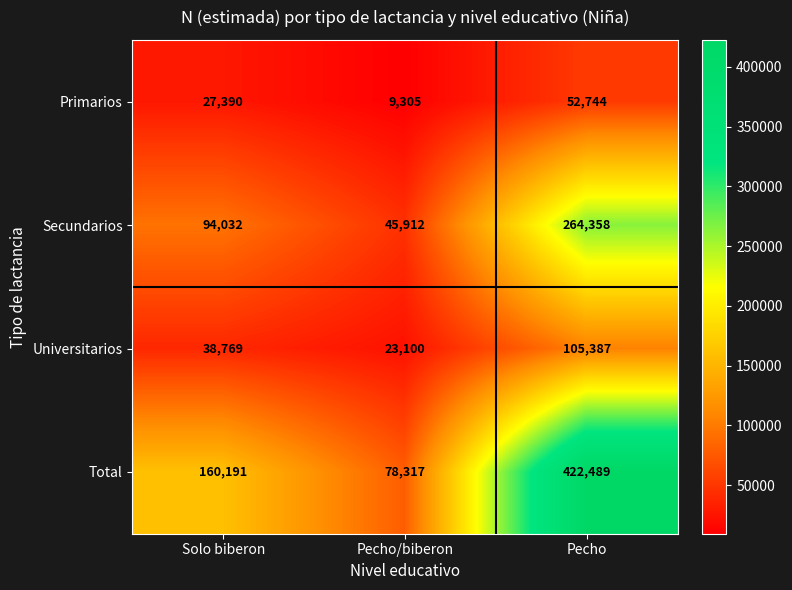

Which category has the highest value across all series?

Pecho